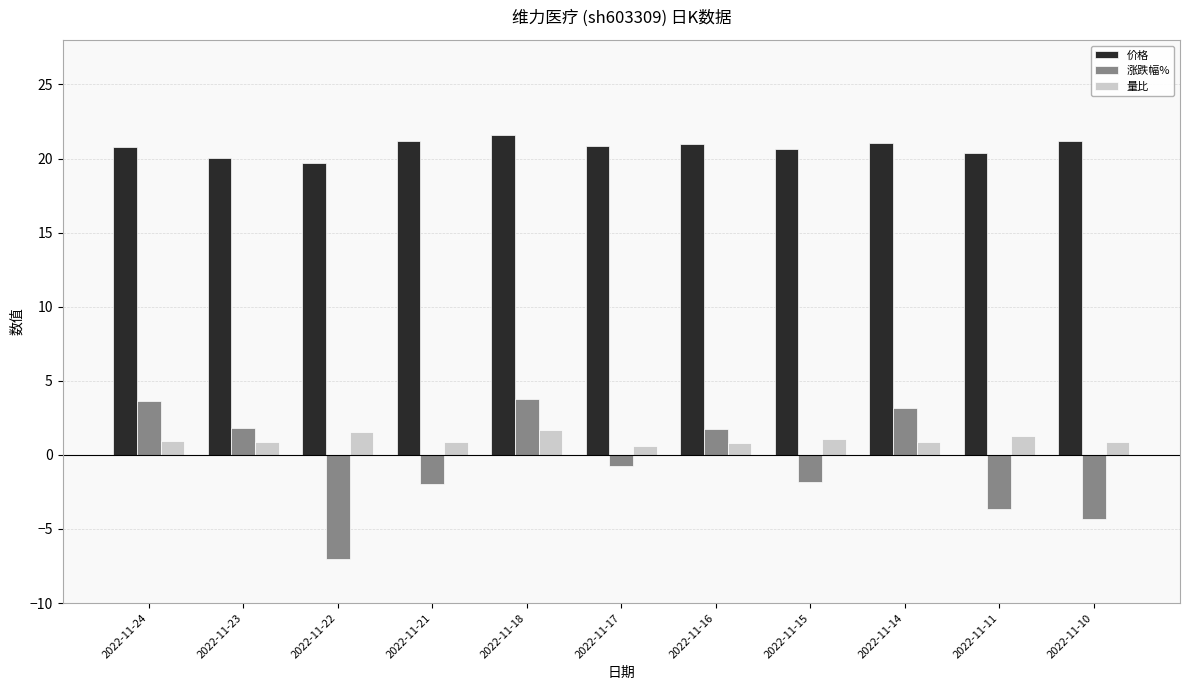

How many bars are there in each group?

3